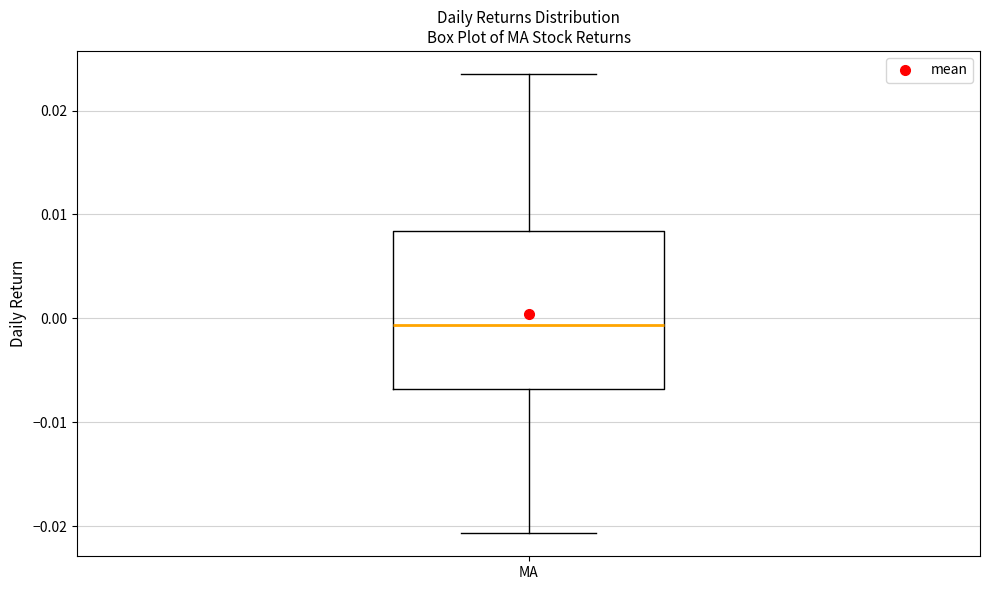

Where does the median line of the box for MA sit on the y-axis? The values are not printed on the chart, so give them approximately, as read against the axis.

-0.001